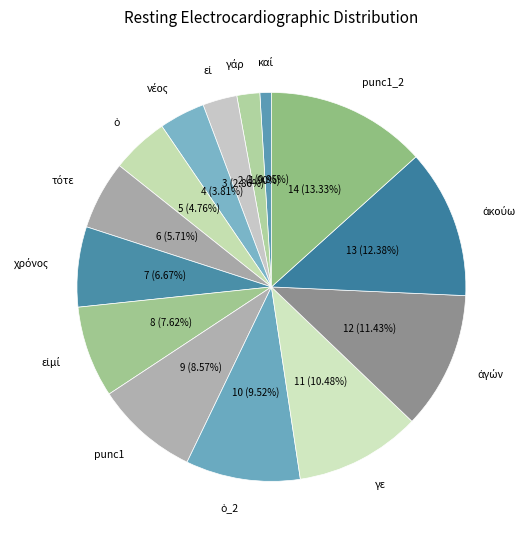

How many segments does this pie chart have?

14